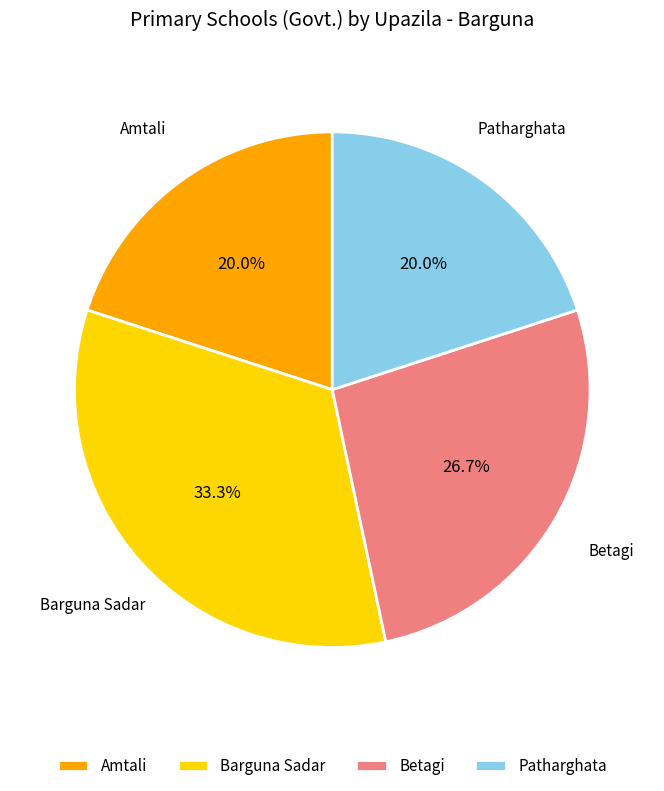

Is there any slice that represents more than half of the pie?

No